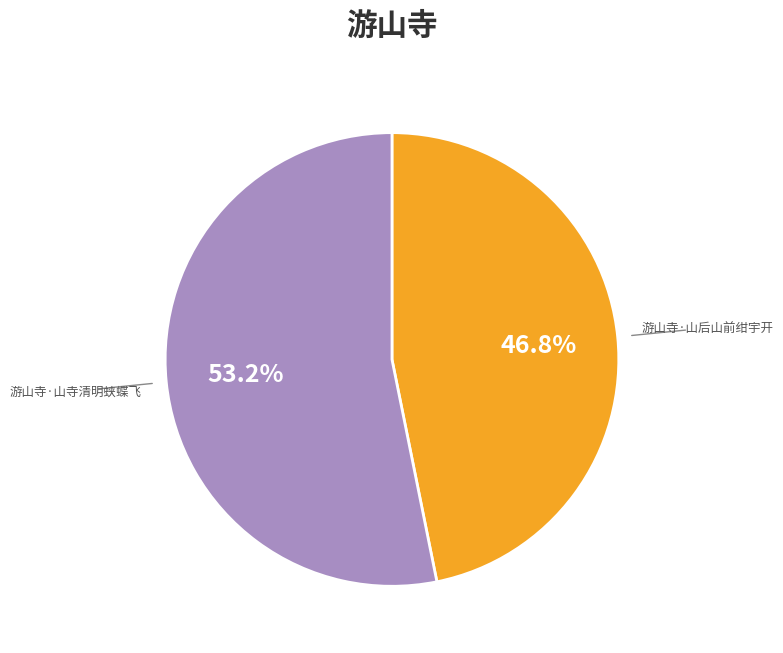

Is there any slice that represents more than half of the pie?

Yes